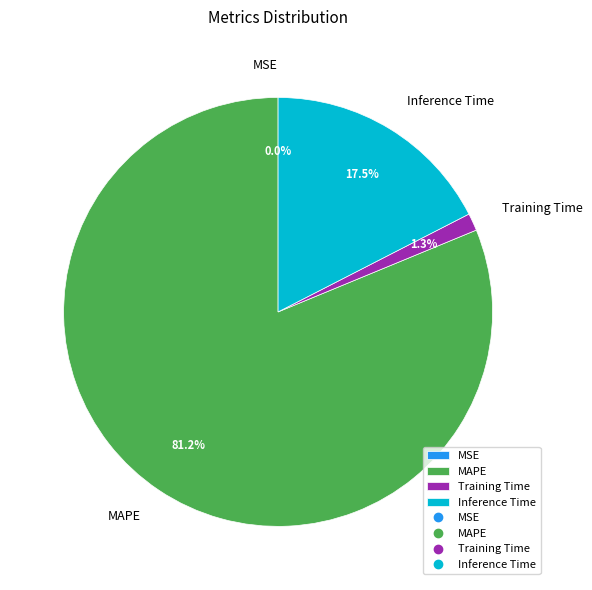

Is Training Time the majority of the pie?

No